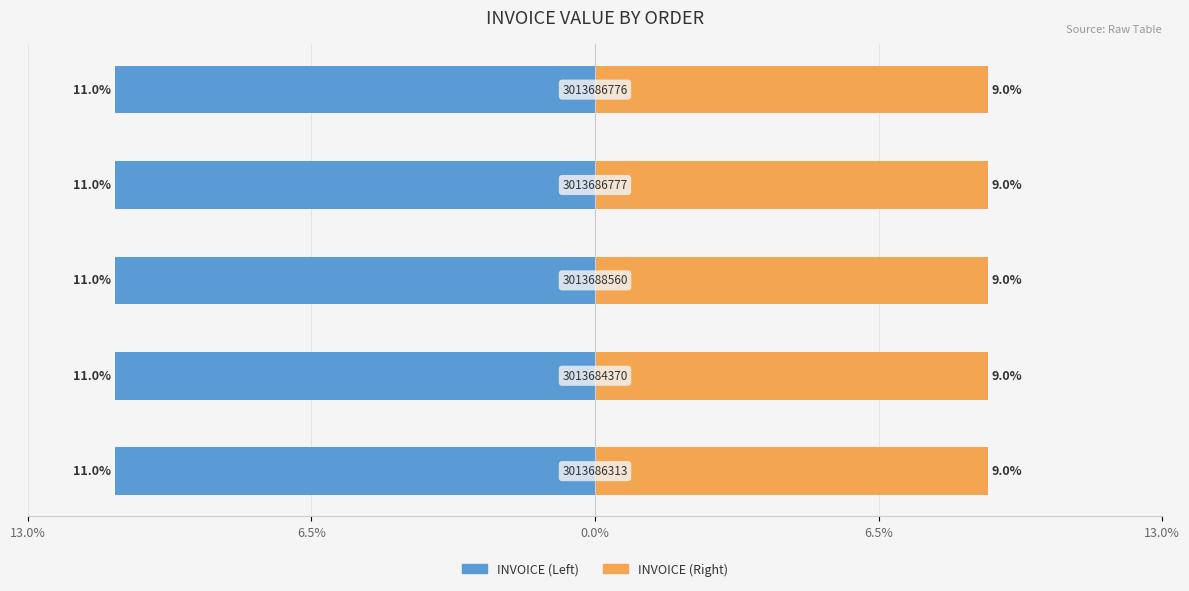

How many bars are there in each group?

2